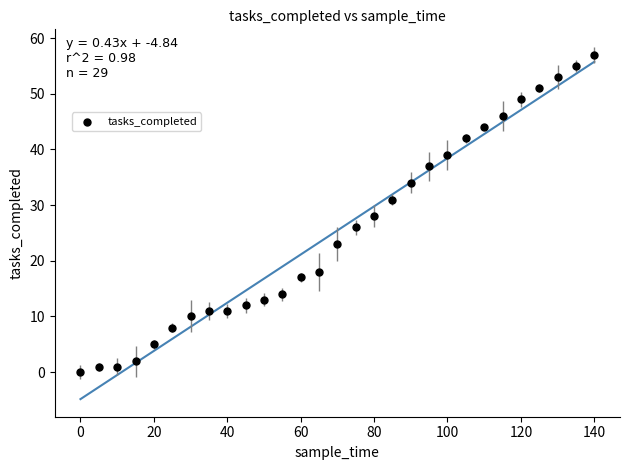

What is the range of Y values (max minus min)?

57